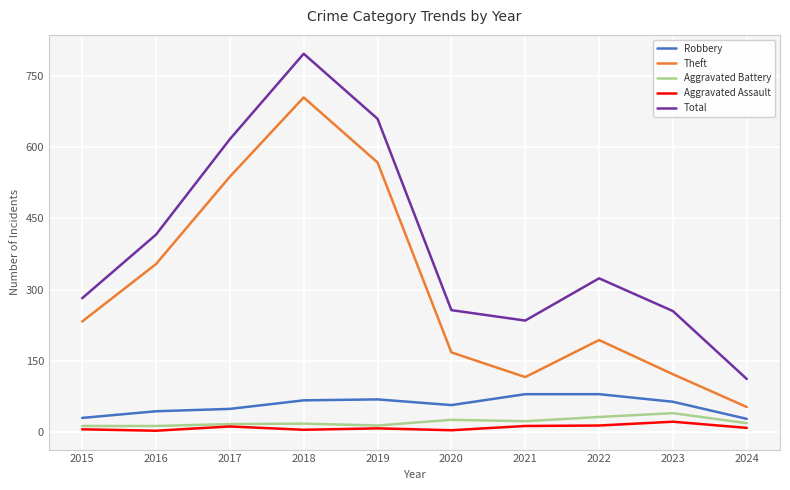

Count the number of categories in the chart.

10